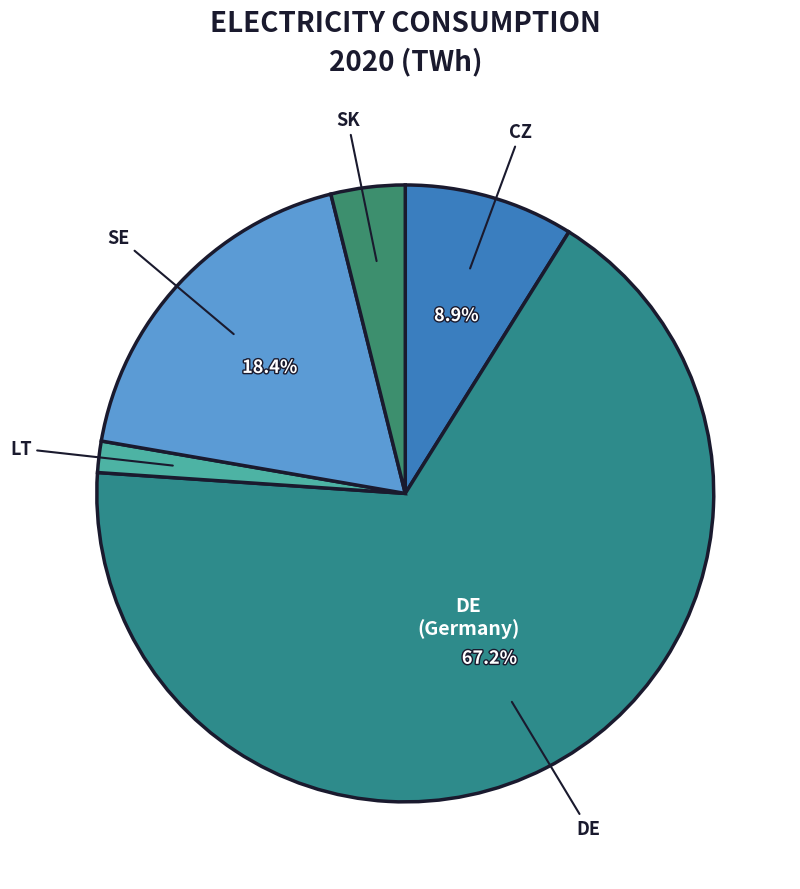

Count the number of slices in the pie.

5